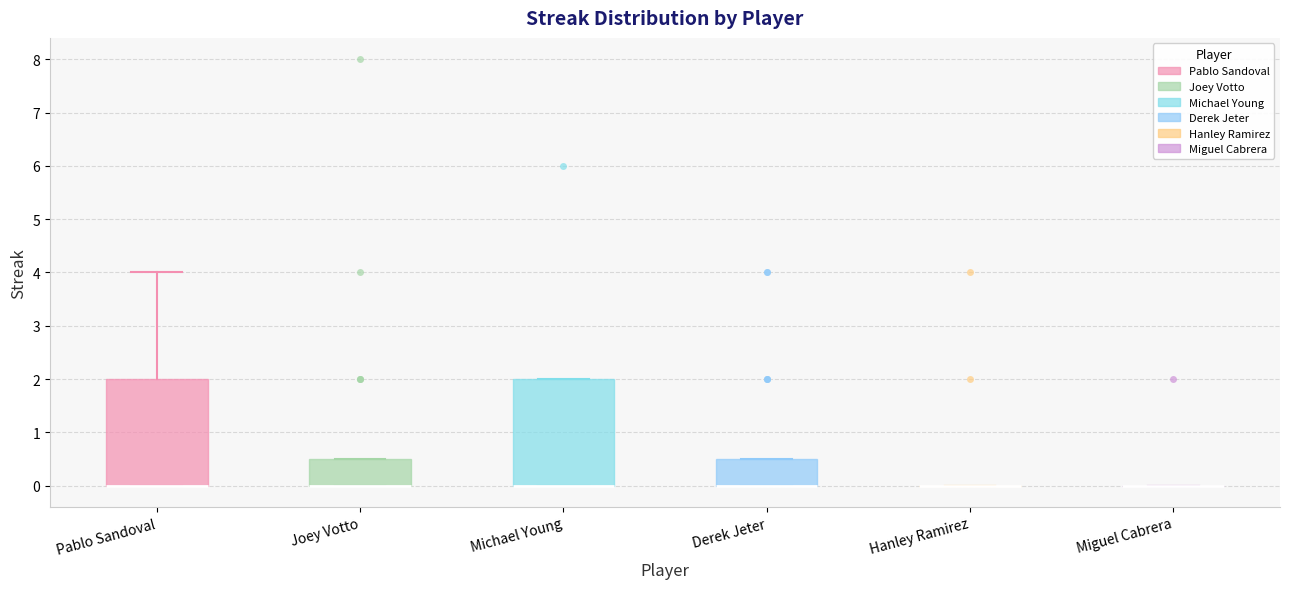

Reading left to right, transcribe this box plot: for each box, give where its median line is, the range the box spans, and where its two whiskers end, as read against the y-axis. The values are not printed on the chart, so give them approximately, as read against the axis.

Pablo Sandoval: median 0.0 (drawn on the box's lower edge), box 0.0 to 2.0, whiskers 0.0 to 4.0
Joey Votto: median 0.0 (drawn on the box's lower edge), box 0.0 to 0.5, whiskers 0.0 to 0.5
Michael Young: median 0.0 (drawn on the box's lower edge), box 0.0 to 2.0, whiskers 0.0 to 2.0
Derek Jeter: median 0.0 (drawn on the box's lower edge), box 0.0 to 0.5, whiskers 0.0 to 0.5
Hanley Ramirez: box collapsed to a line at 0.0, whiskers 0.0 to 0.0
Miguel Cabrera: box collapsed to a line at 0.0, whiskers 0.0 to 0.0